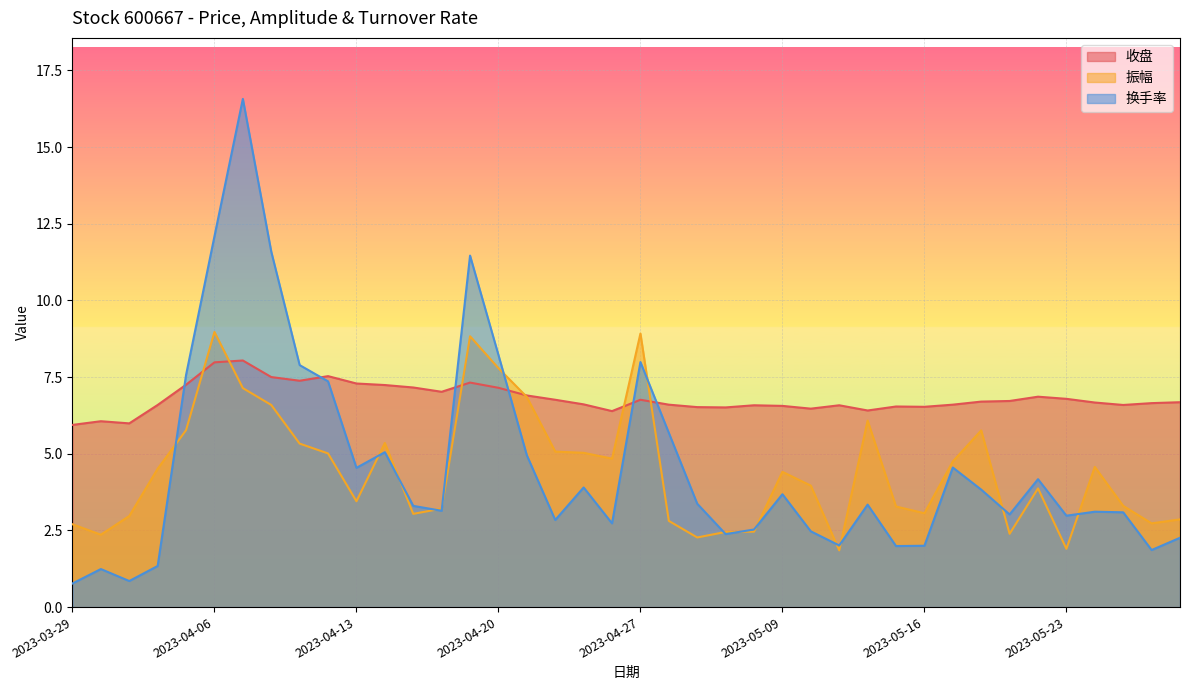

How many values in the 换手率 series are below 3?

15